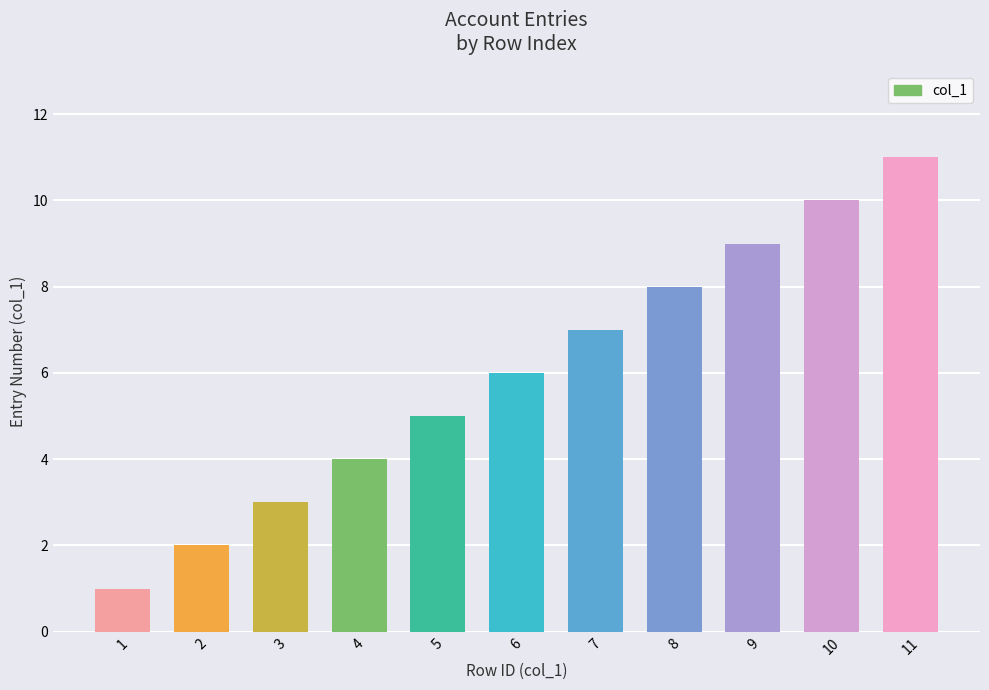

Reading left to right, what are all the values shown in this chart?

1	2	3	4	5	6	7	8	9	10	11